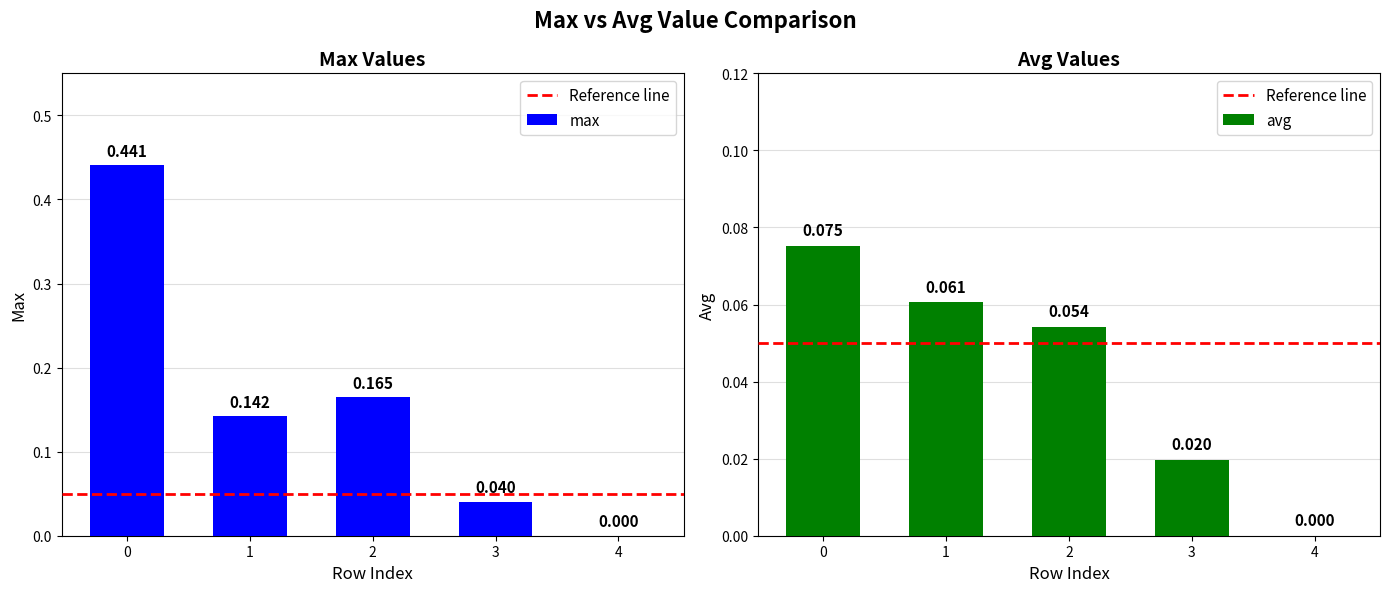

How many bars are there in total?

10